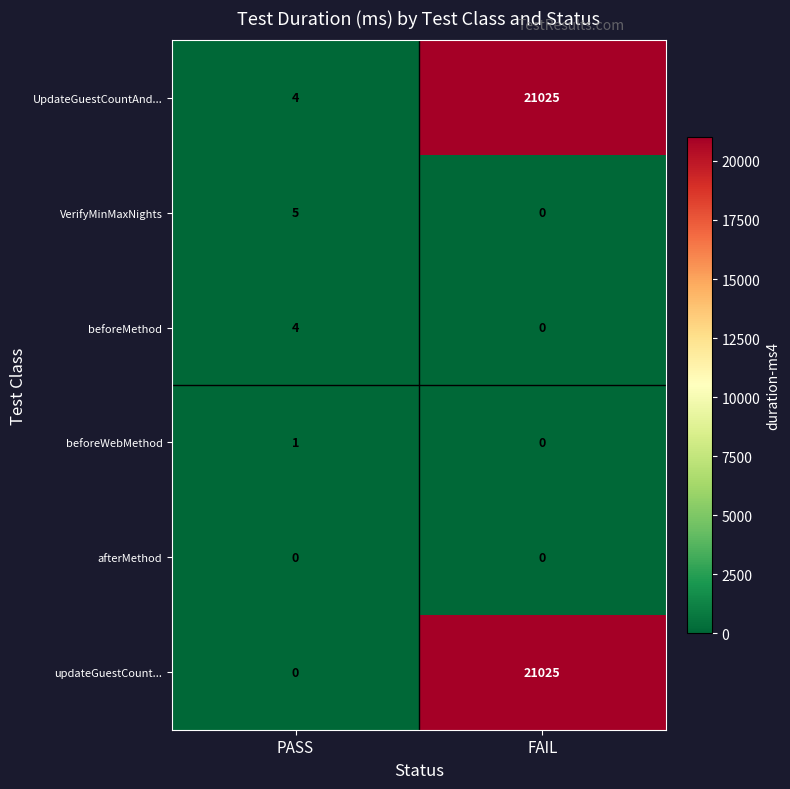

What is the minimum value for UpdateGuestCountAnd...?

4